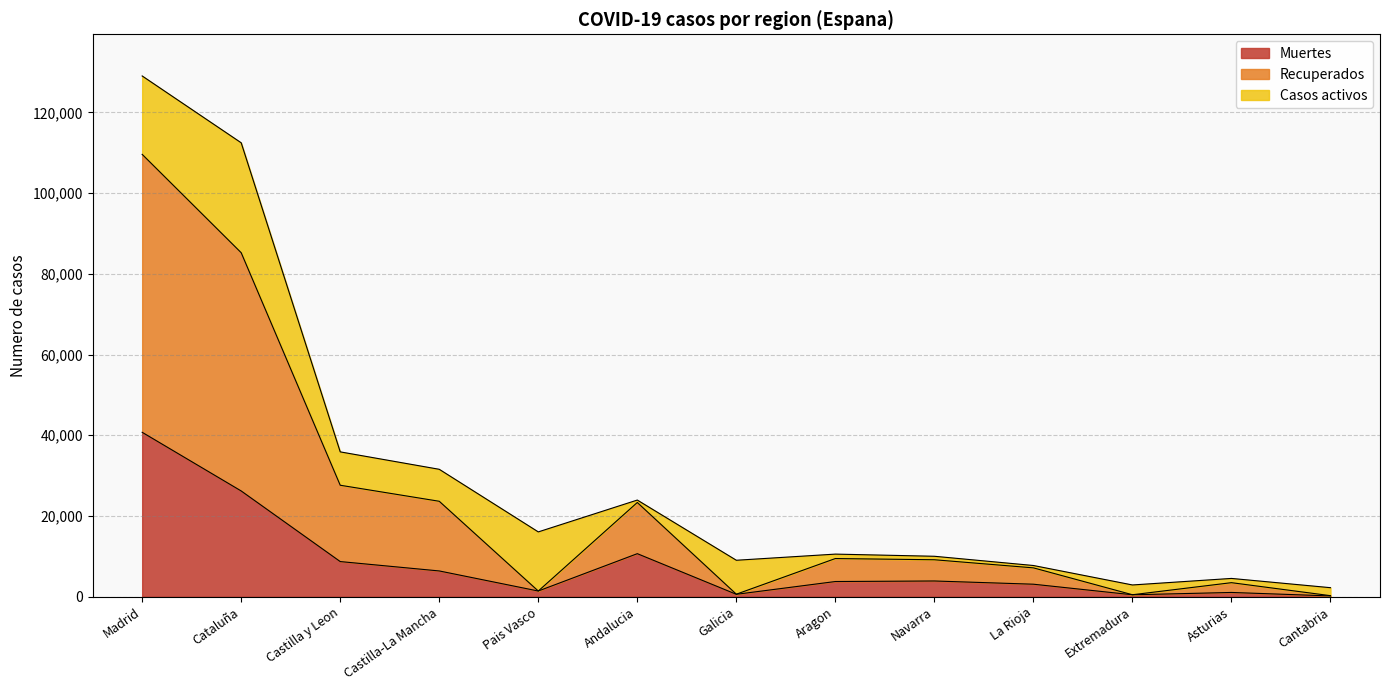

Is it true that Recuperados equals 265 at Cantabria?

True